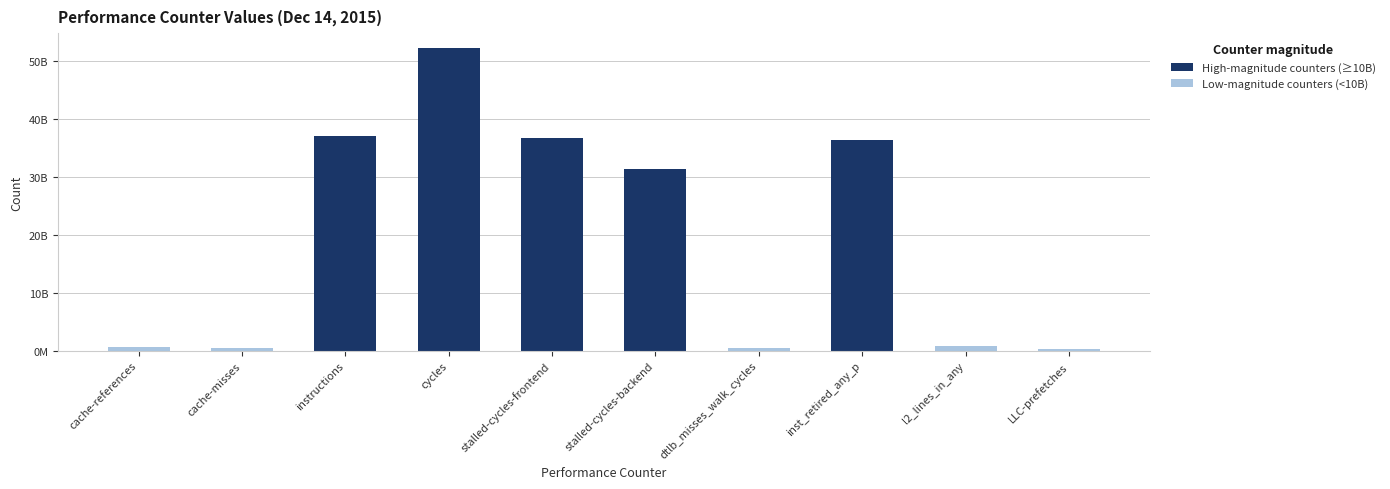

What value does the Low-magnitude counters (<10B) series have at dtlb_misses_walk_cycles?

495904171